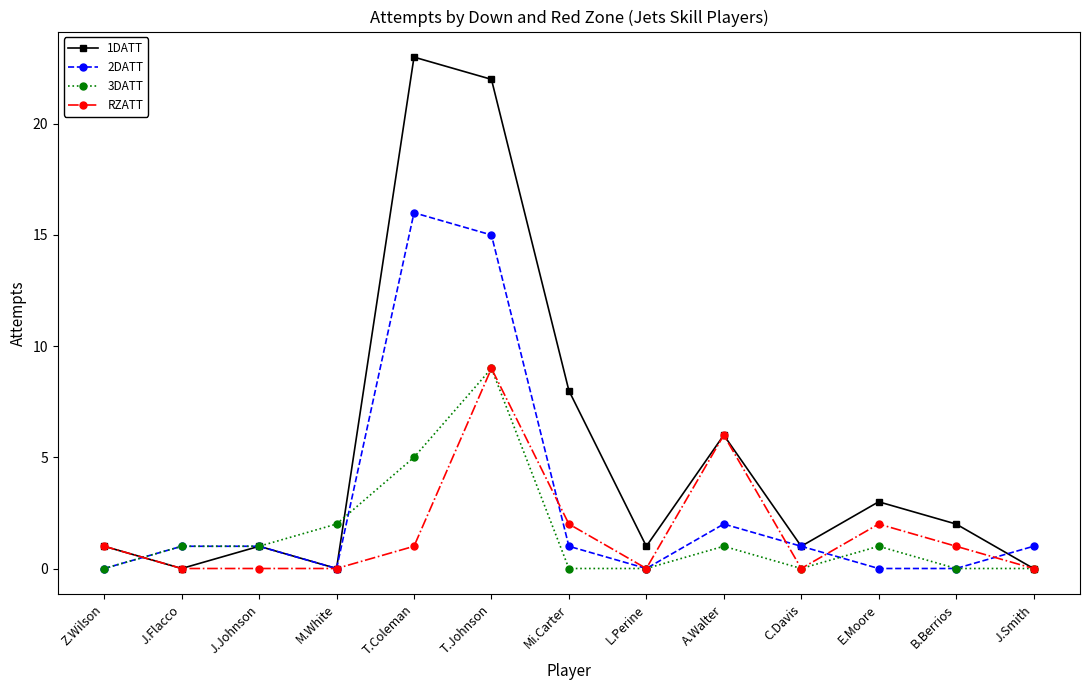

Which series has the largest range (max minus min)?

1DATT